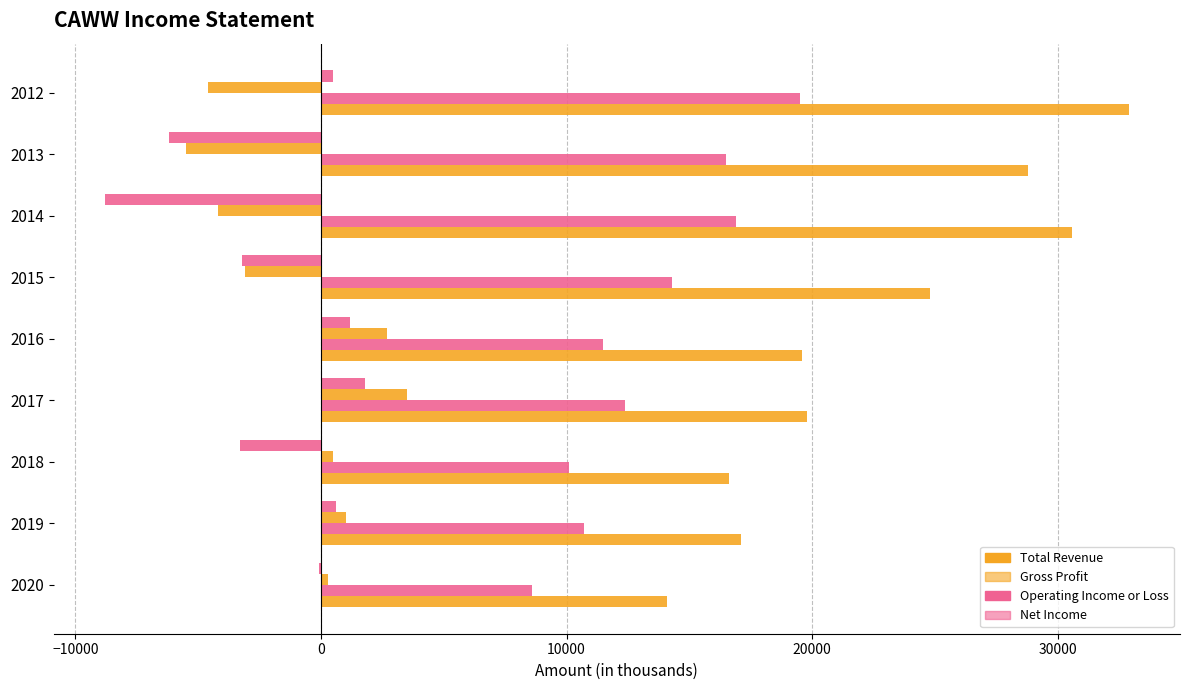

How many values in the Net Income series exceed -100?

4